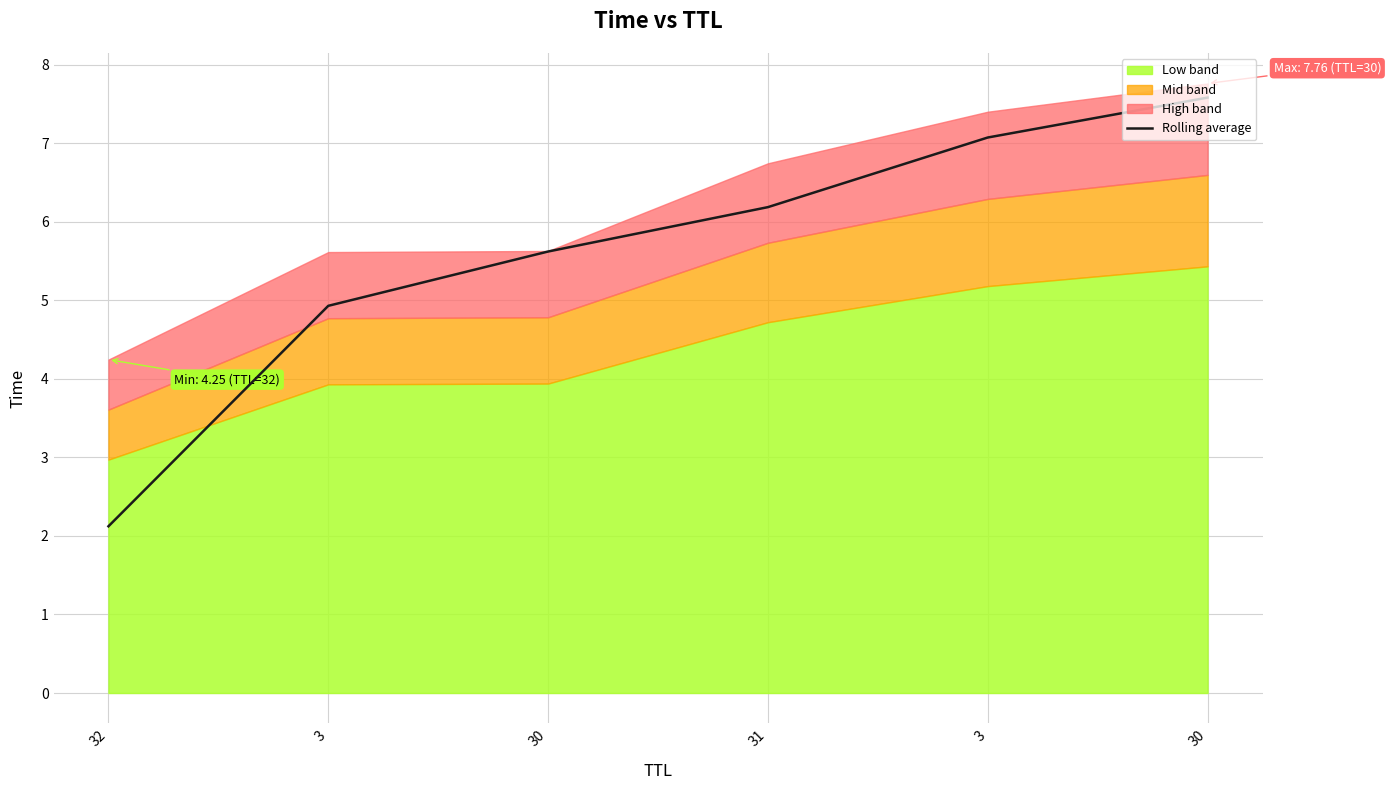

List the labels in order of value, smallest first.

32, 3, 30, 31, 3, 30